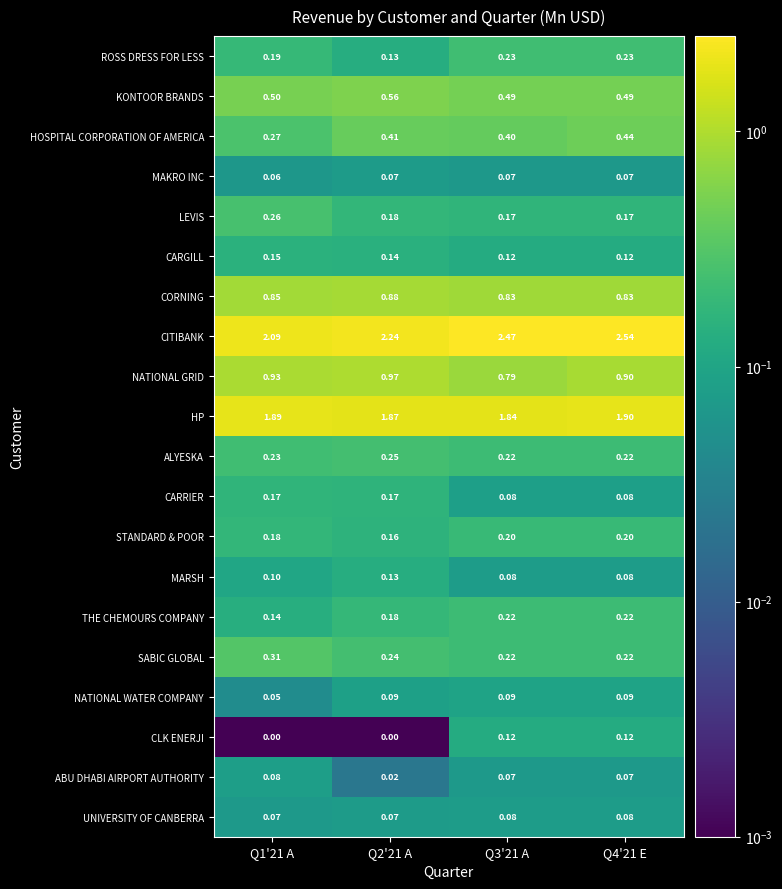

At how many categories does at least one series exceed 2?

4